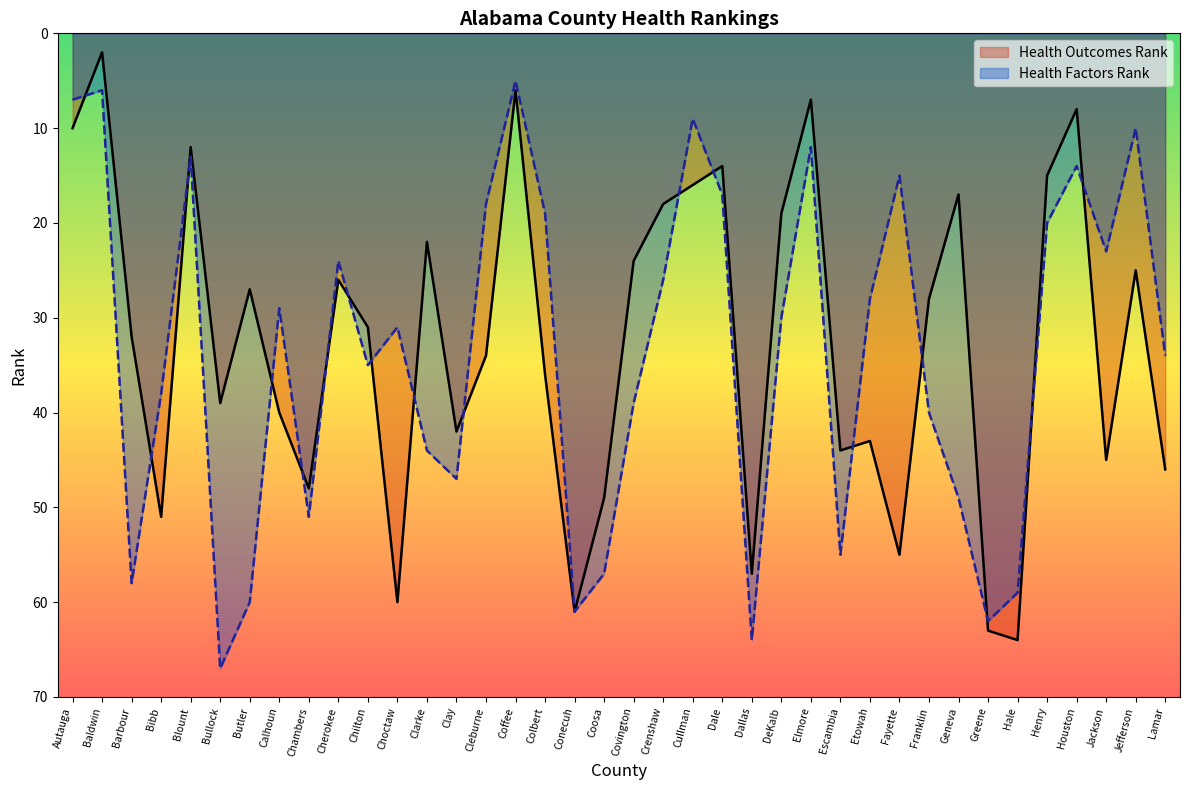

How many intersections are there between Health Factors Rank and Health Outcomes Rank?

17